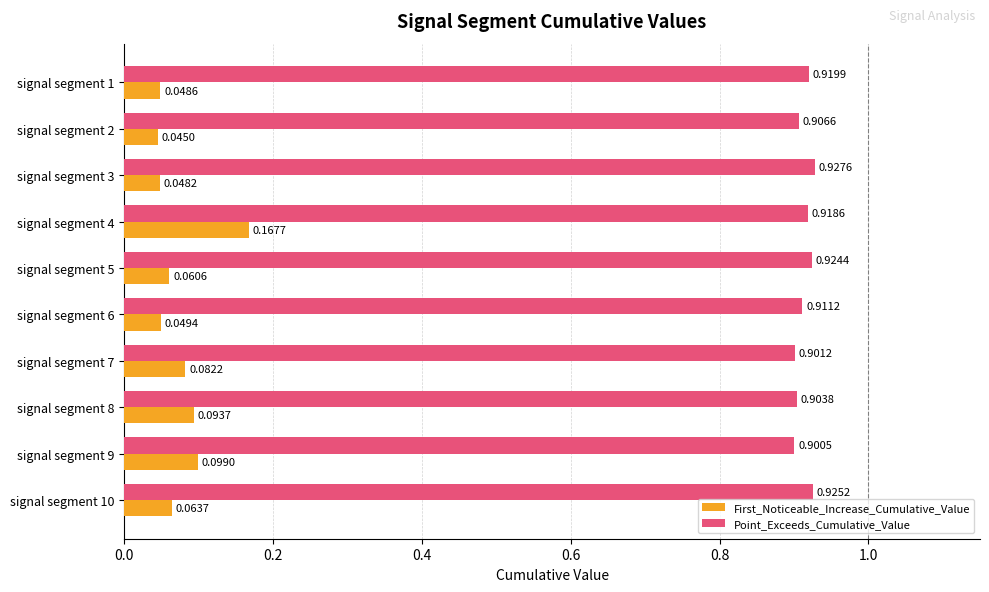

List the labels in order of First_Noticeable_Increase_Cumulative_Value value, smallest first.

signal segment 2, signal segment 3, signal segment 1, signal segment 6, signal segment 5, signal segment 10, signal segment 7, signal segment 8, signal segment 9, signal segment 4